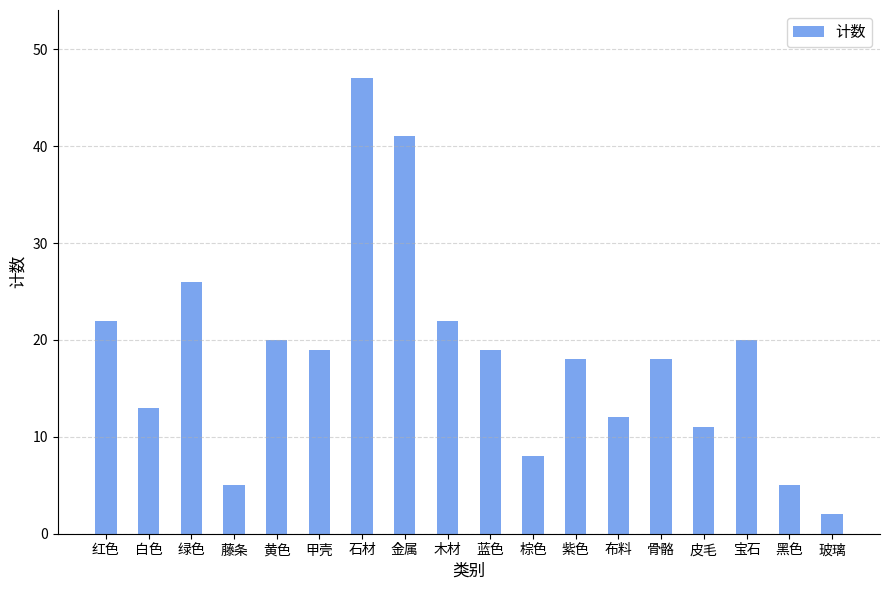

What is the greatest value displayed?

47